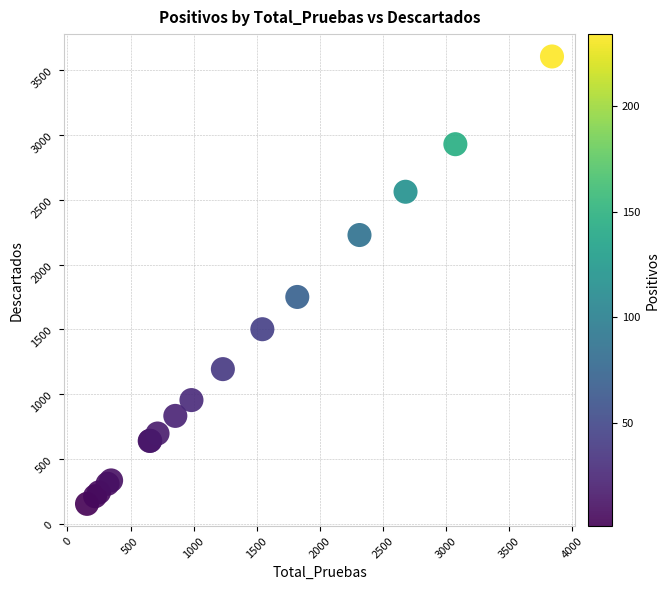

What Y value in the scatter plot is closest to 1880?

1751